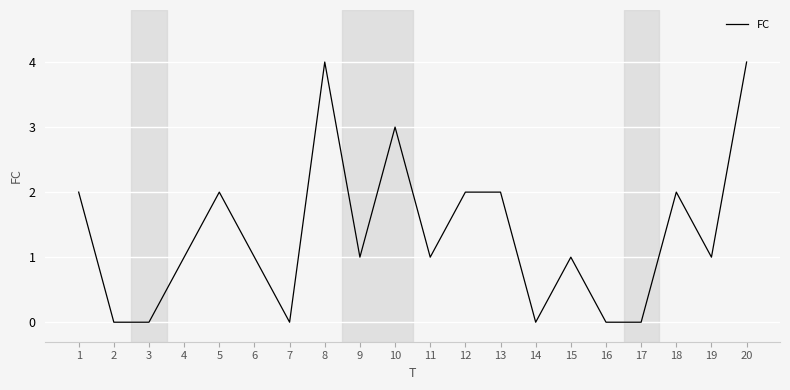

Reading left to right, what are all the values shown in this chart?

1=2	2=0	3=0	4=1	5=2	6=1	7=0	8=4	9=1	10=3	11=1	12=2	13=2	14=0	15=1	16=0	17=0	18=2	19=1	20=4